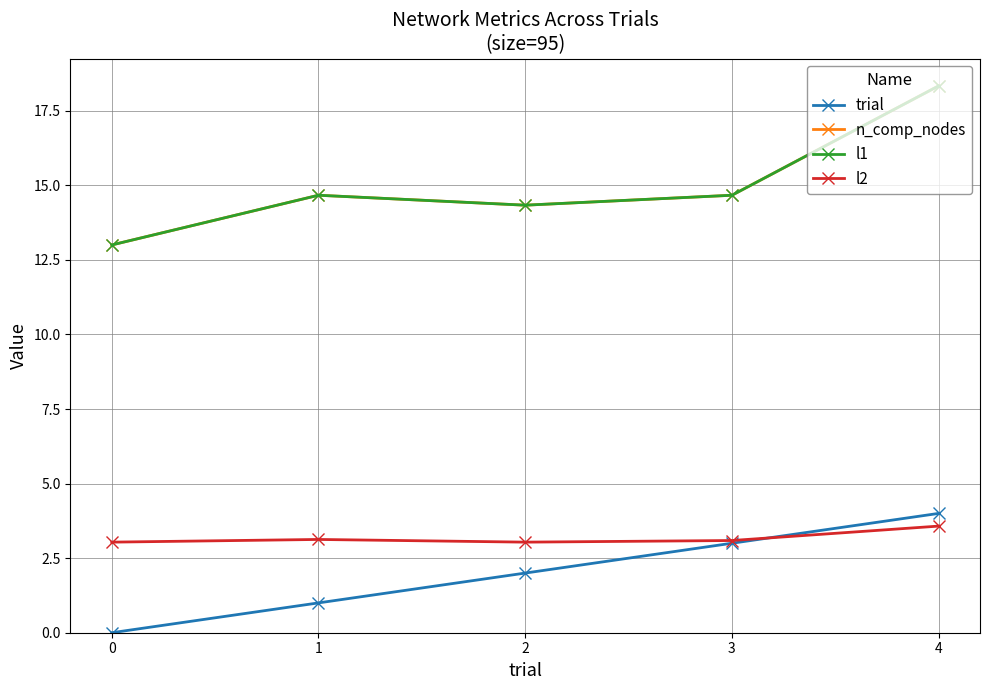

What is the sum of all n_comp_nodes values?

75.0